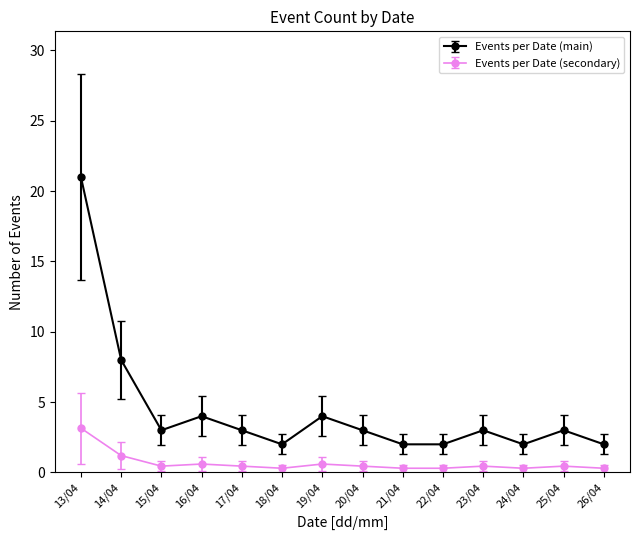

Where is Events per Date (main) nearest to the value 11?

14/04